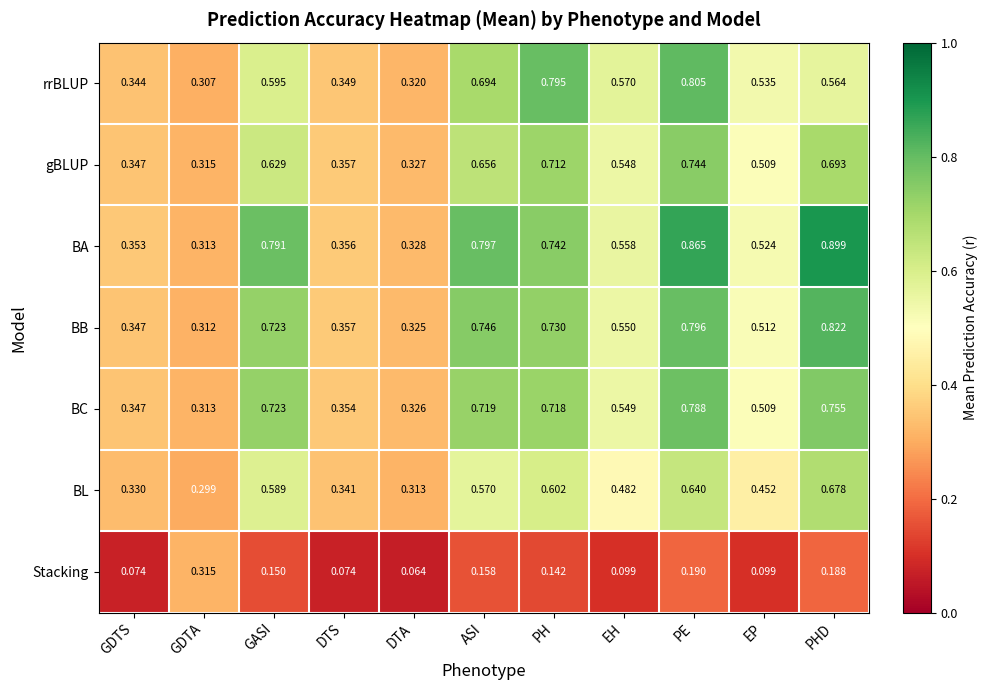

List the labels in order of BA value, smallest first.

GDTA, DTA, GDTS, DTS, EP, EH, PH, GASI, ASI, PE, PHD